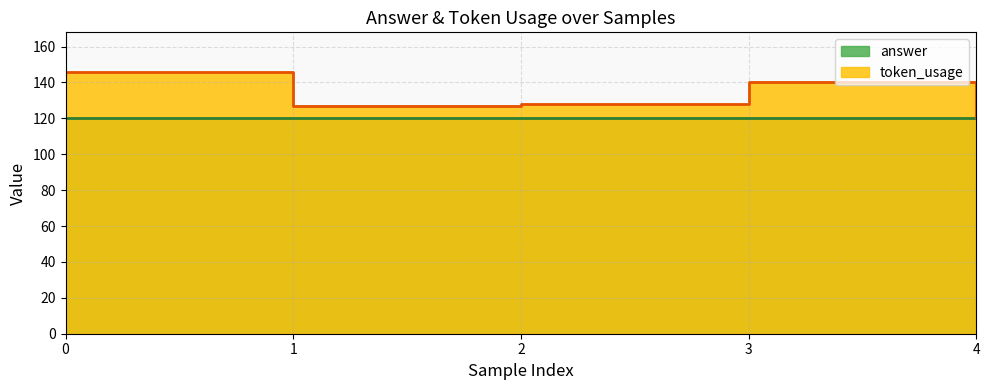

List the labels in order of value, smallest first.

4, 1, 2, 3, 0